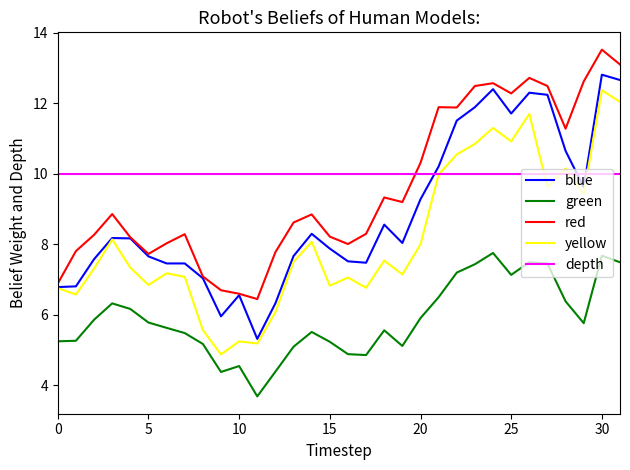

Does the chart display data point markers on the line(s)?

No